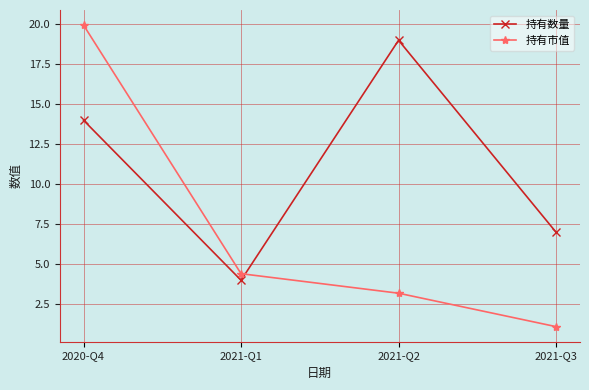

After their last crossing, which series has the higher values: 持有市值 or 持有数量?

持有数量